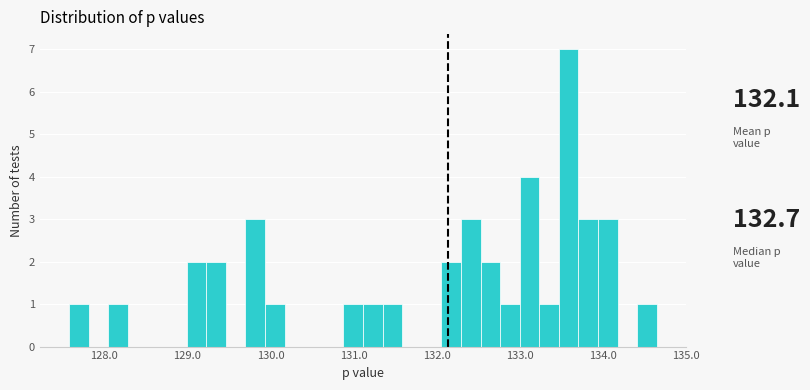

Around what value on the x-axis is the tallest bar? Give the approximate position of its centre, as read against the axis.

133.6